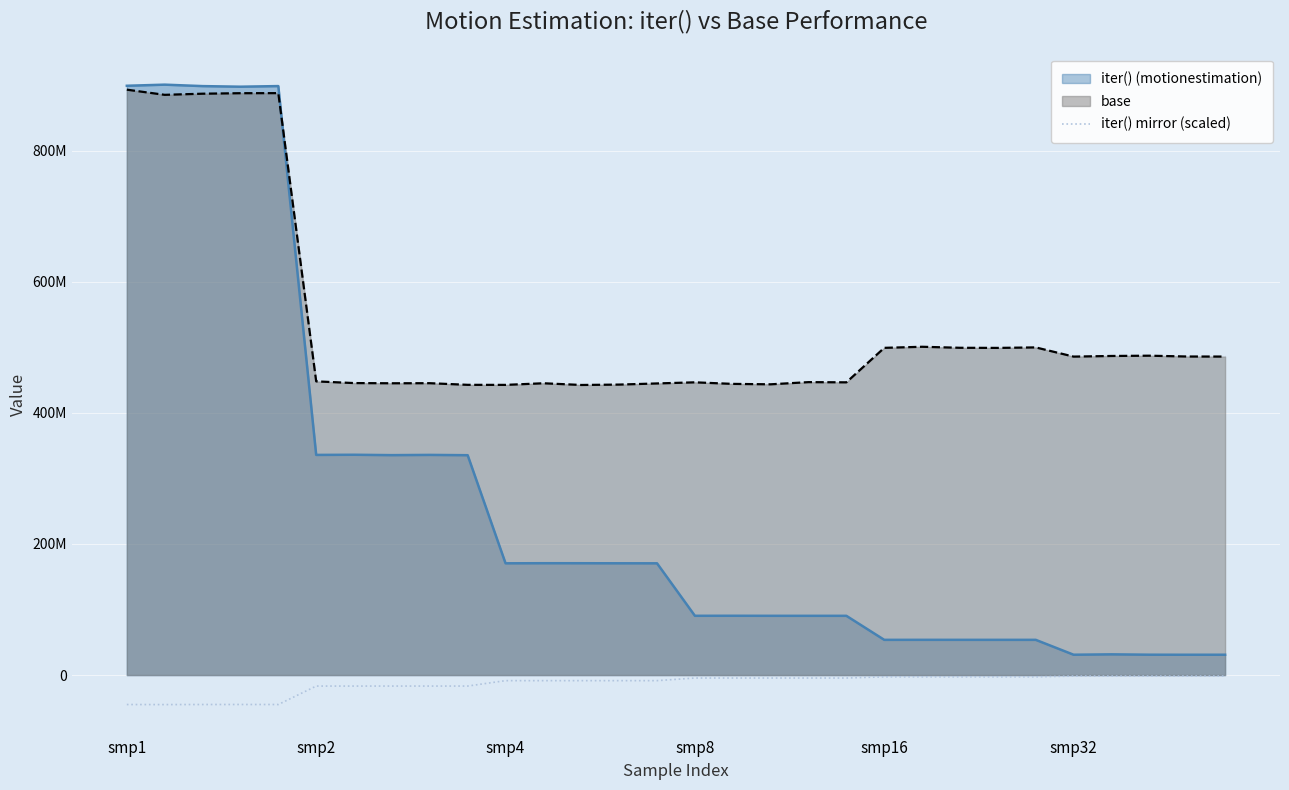

What are all the series names shown in the legend?

iter() (motionestimation), base, iter() mirror (scaled)